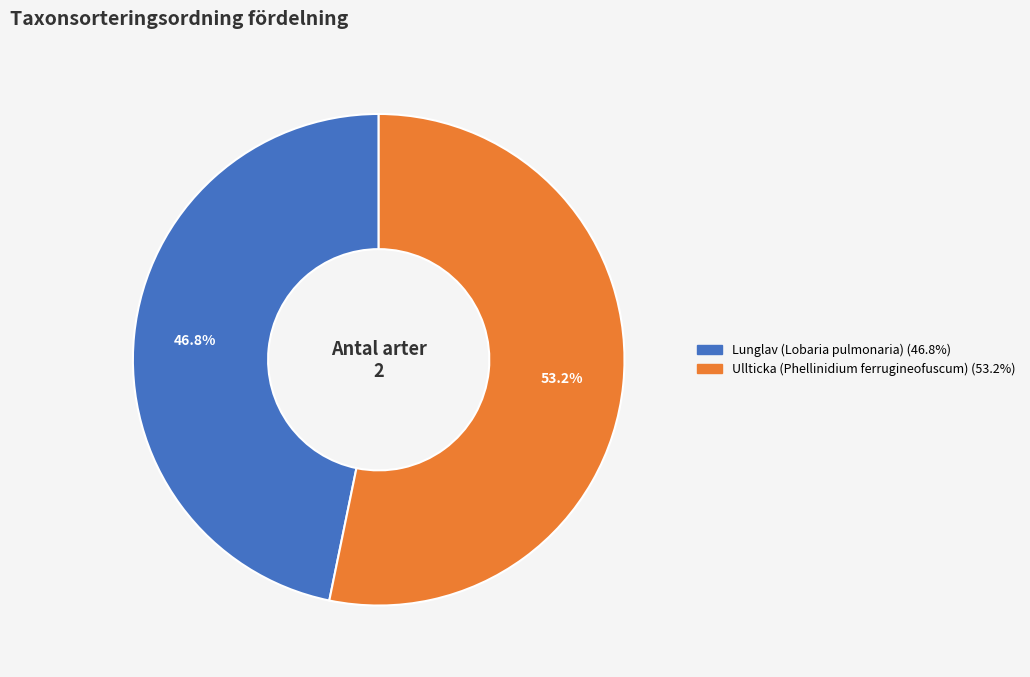

What percentage do Lunglav (Lobaria pulmonaria) and Ullticka (Phellinidium ferrugineofuscum) together represent?

100.0%